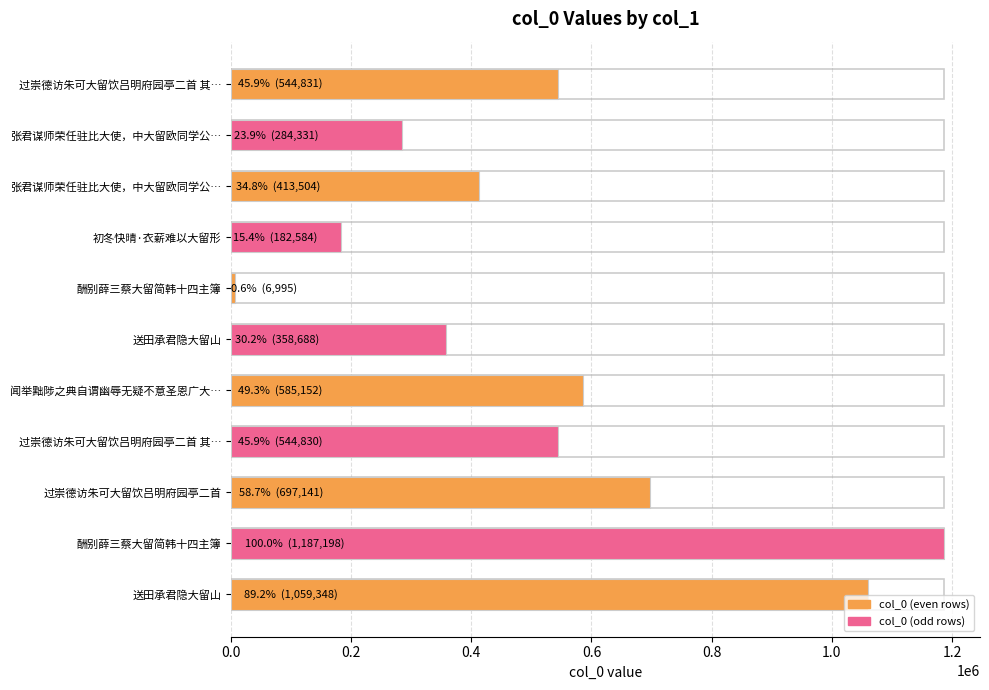

How many data points does each series have?

11